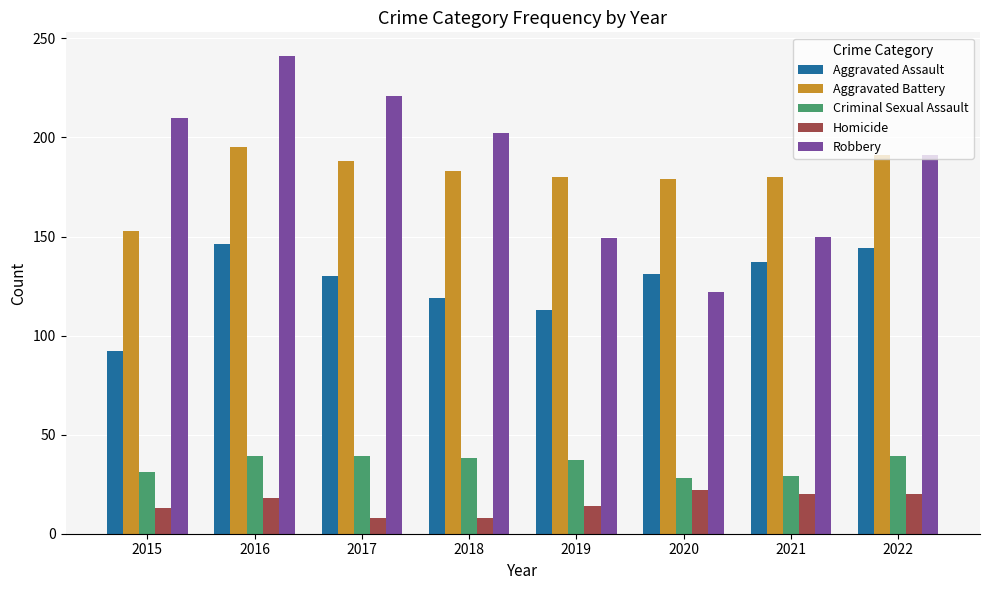

What is the approximate value of Aggravated Assault at 2020, to the nearest 5?

130